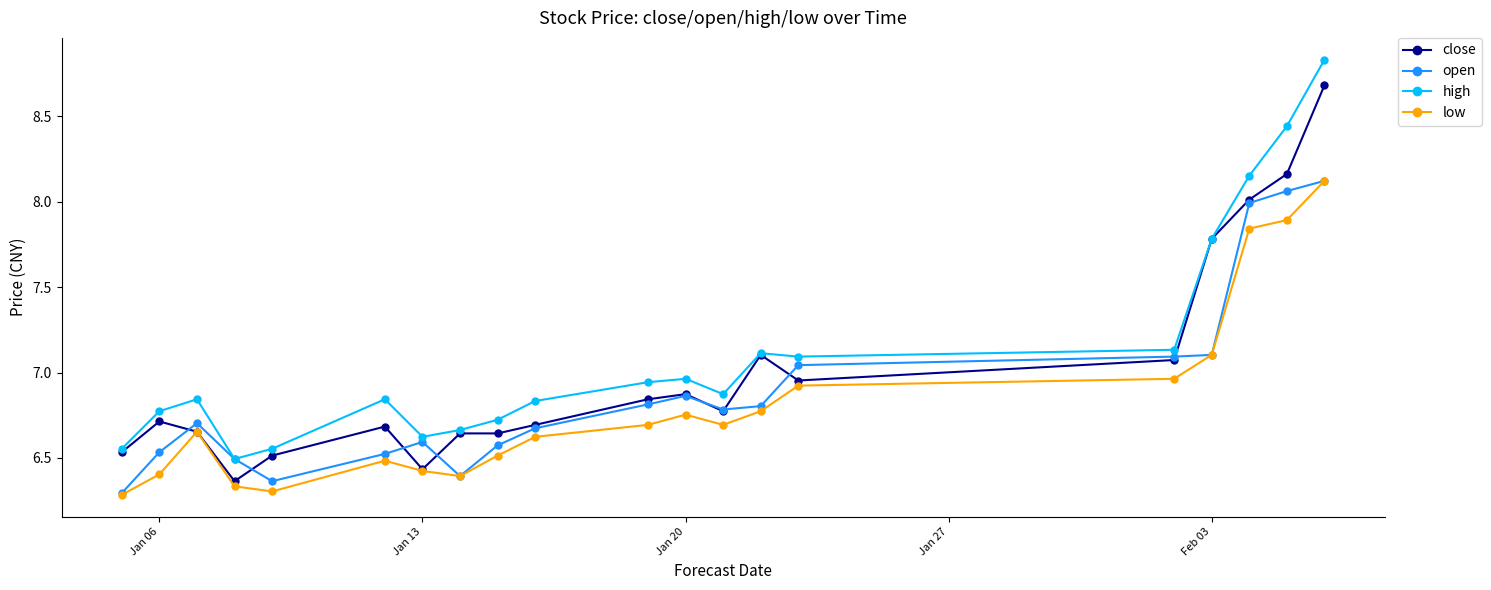

At how many categories does at least one series exceed 7?

7